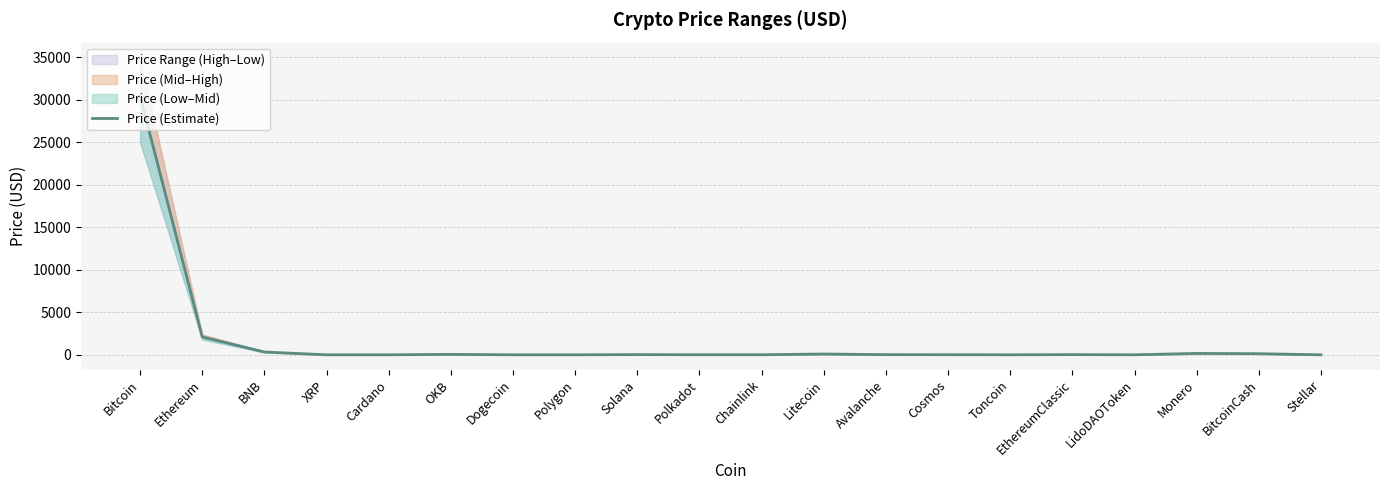

How many interior local peaks (higher than both neighbors) does the data have?

5